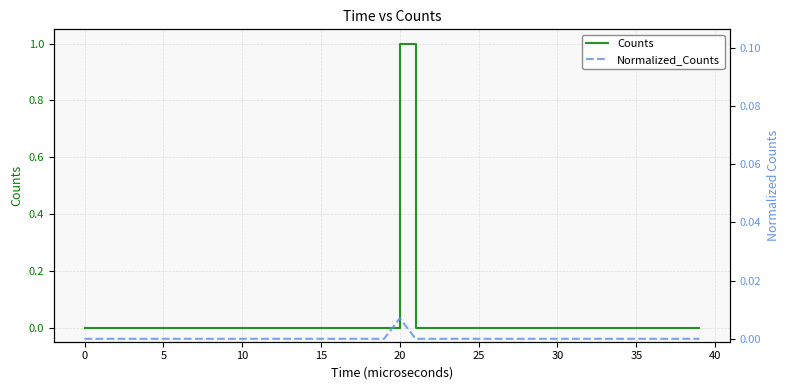

True or false: Normalized_Counts and Counts cross at least once.

False